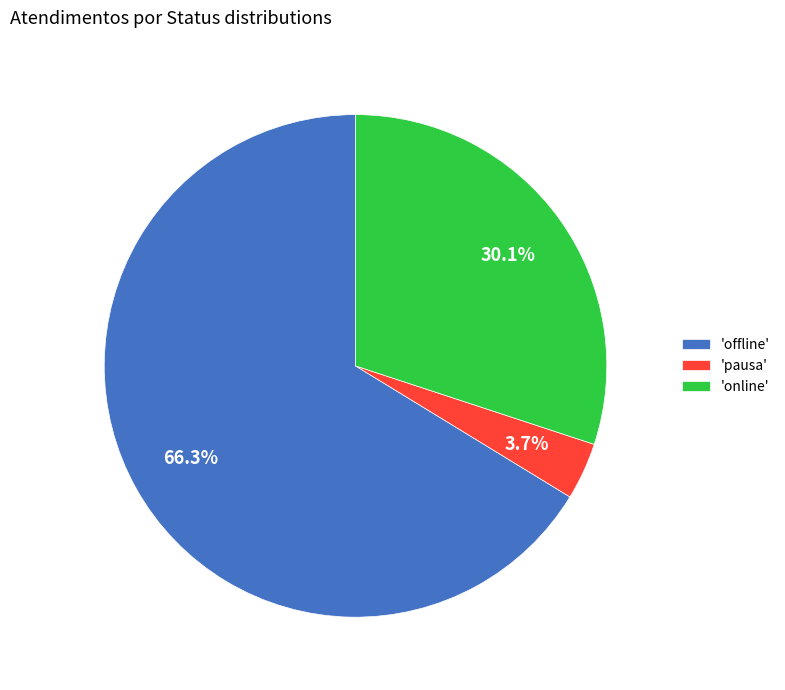

Which slice is the largest?

'offline'